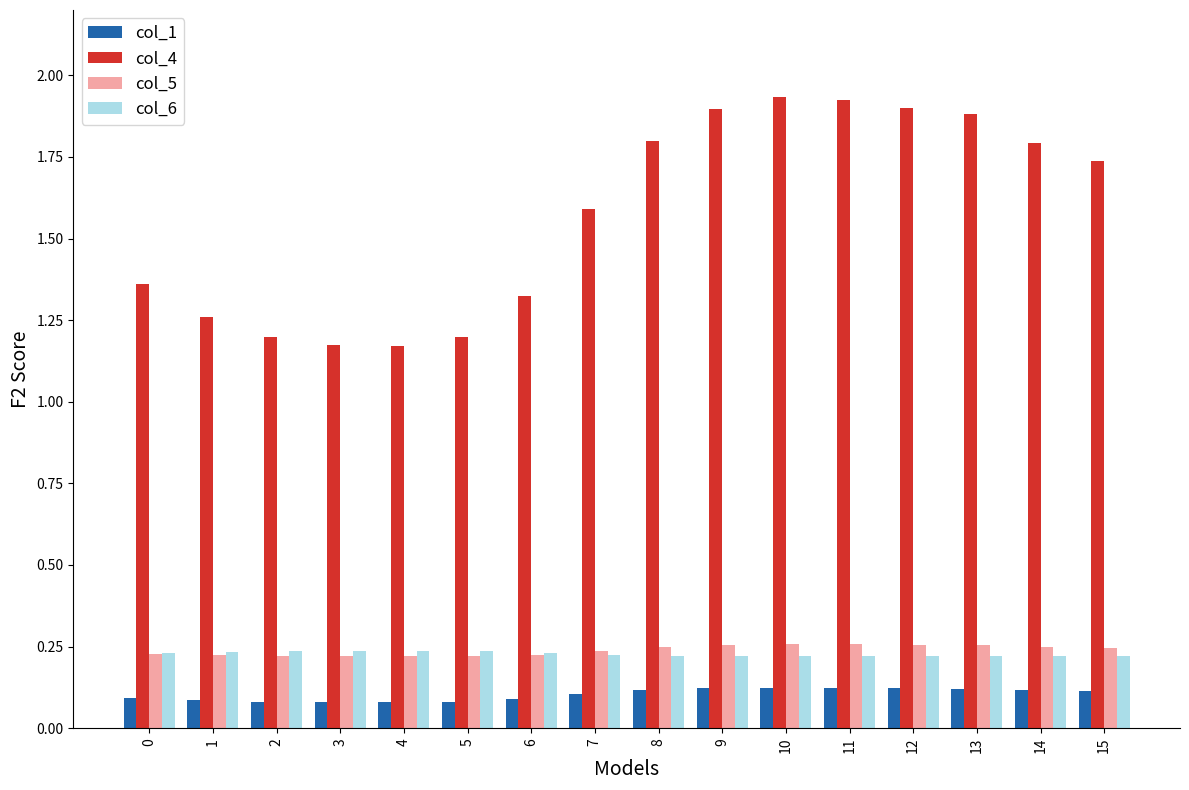

Count the number of data series in this chart.

4